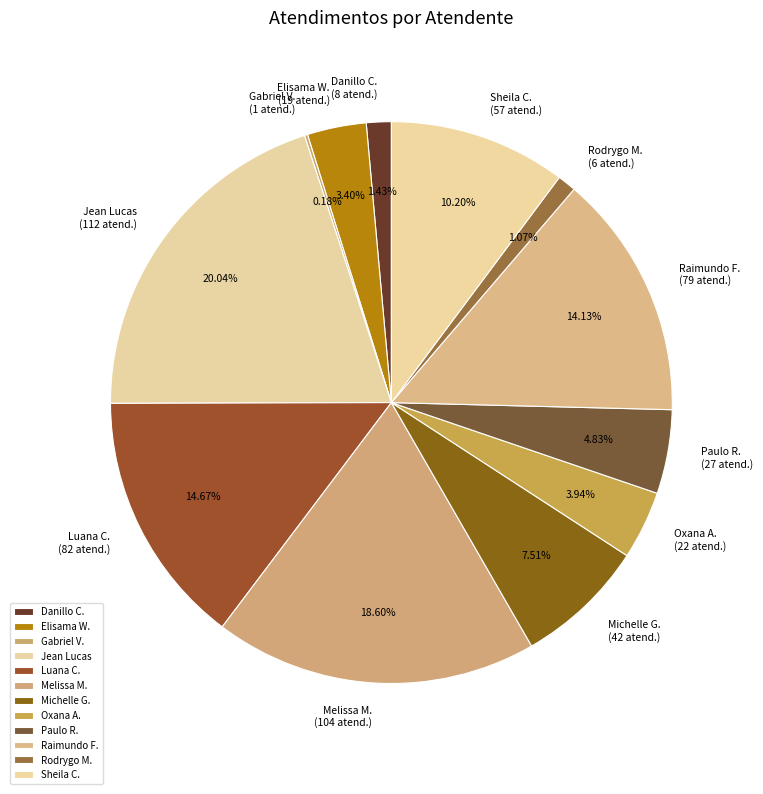

What is the largest slice in the pie chart?

Jean Lucas